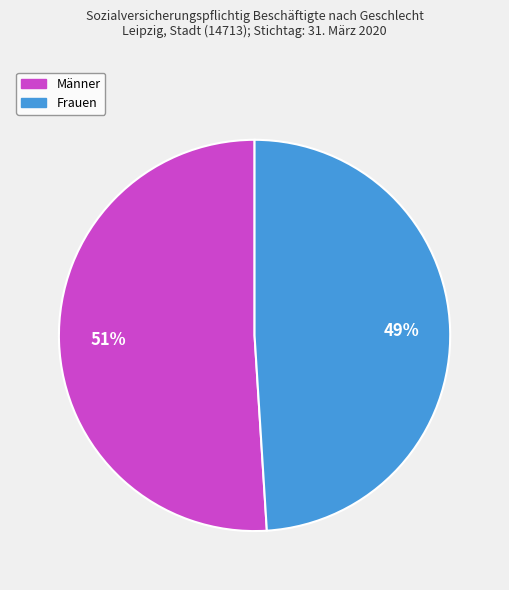

Count the number of slices in the pie.

2